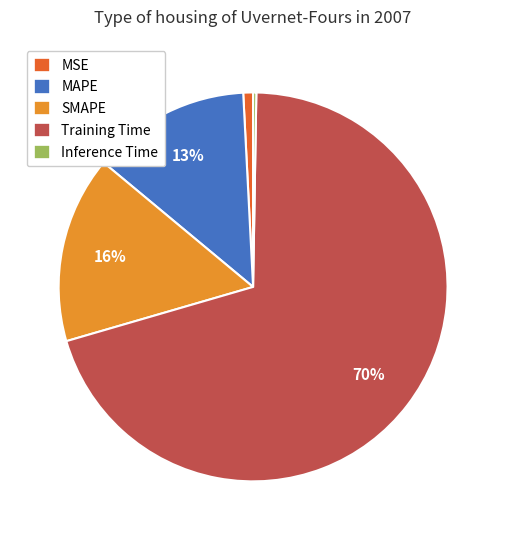

Which category has the biggest portion of the pie?

Training Time